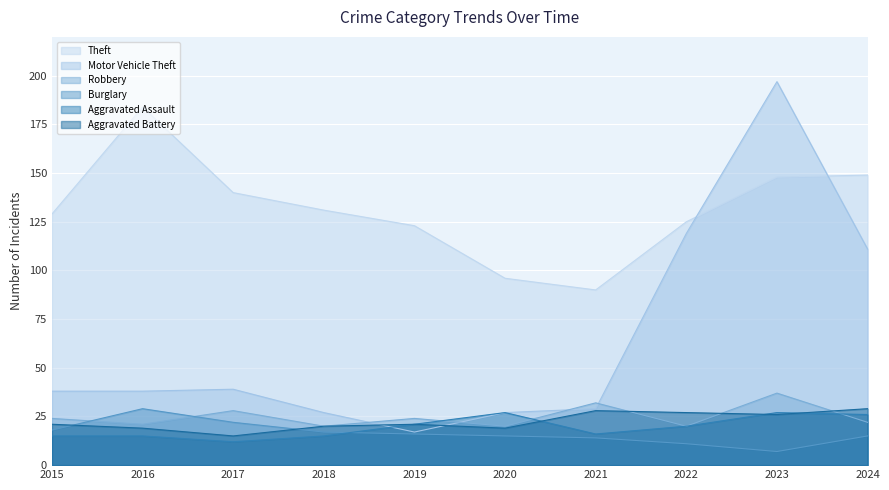

What is the sum of the Aggravated Assault values at 2022 and 2020?

47